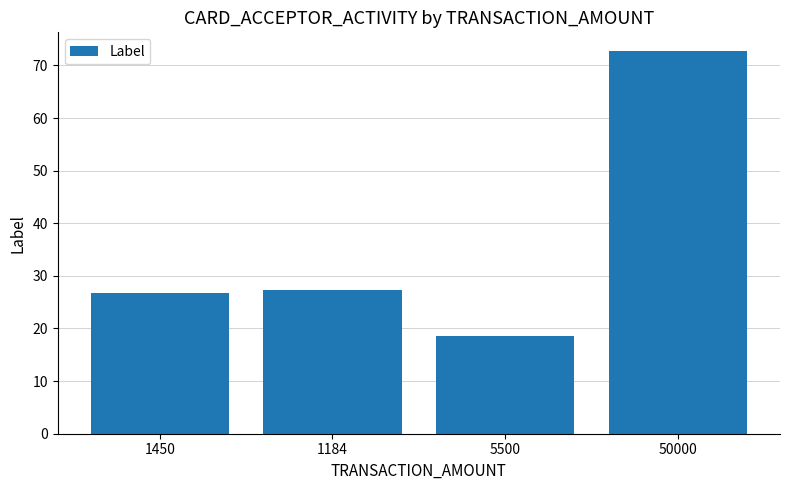

What is the minimum value shown in the chart?

18.5